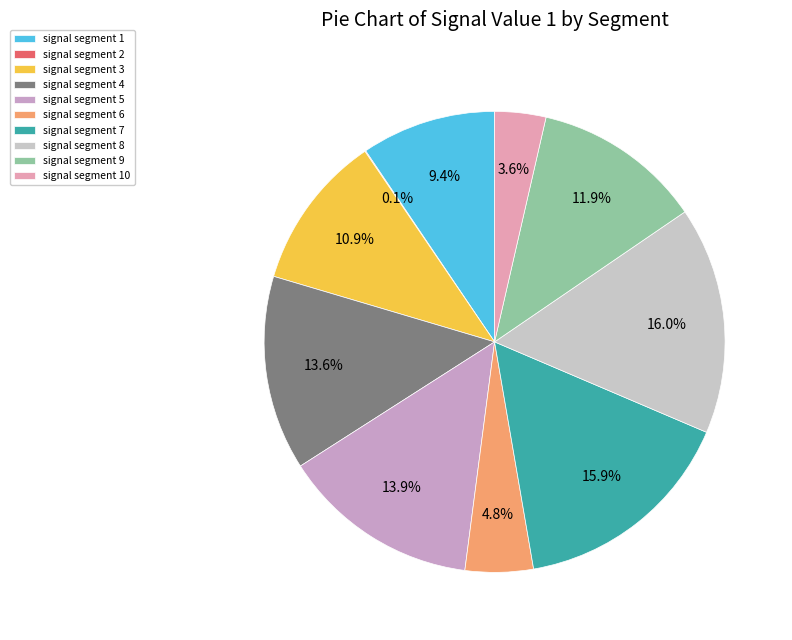

Rank the categories by value from lowest to highest.

signal segment 2, signal segment 10, signal segment 6, signal segment 1, signal segment 3, signal segment 9, signal segment 4, signal segment 5, signal segment 7, signal segment 8